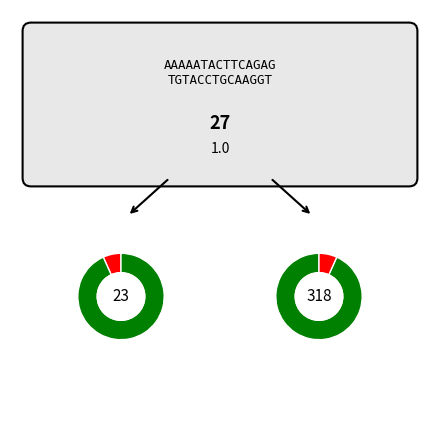

To the nearest percent, what portion does 318 represent?

93%